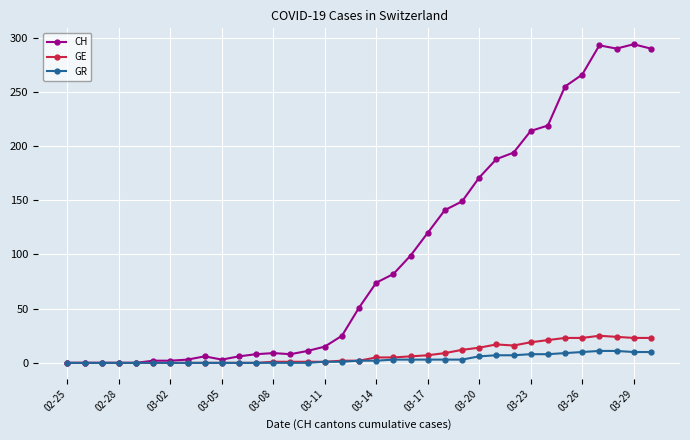

Which series has the largest range (max minus min)?

CH